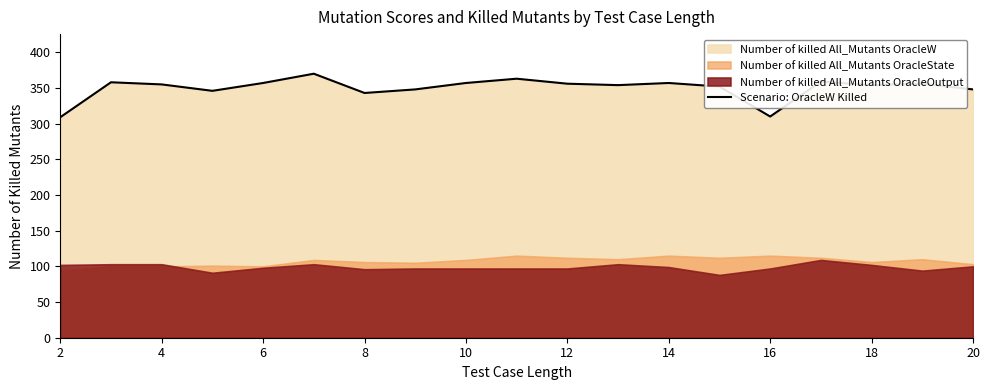

True or false: Scenario: OracleW Killed has a value of 164 at 16.

False